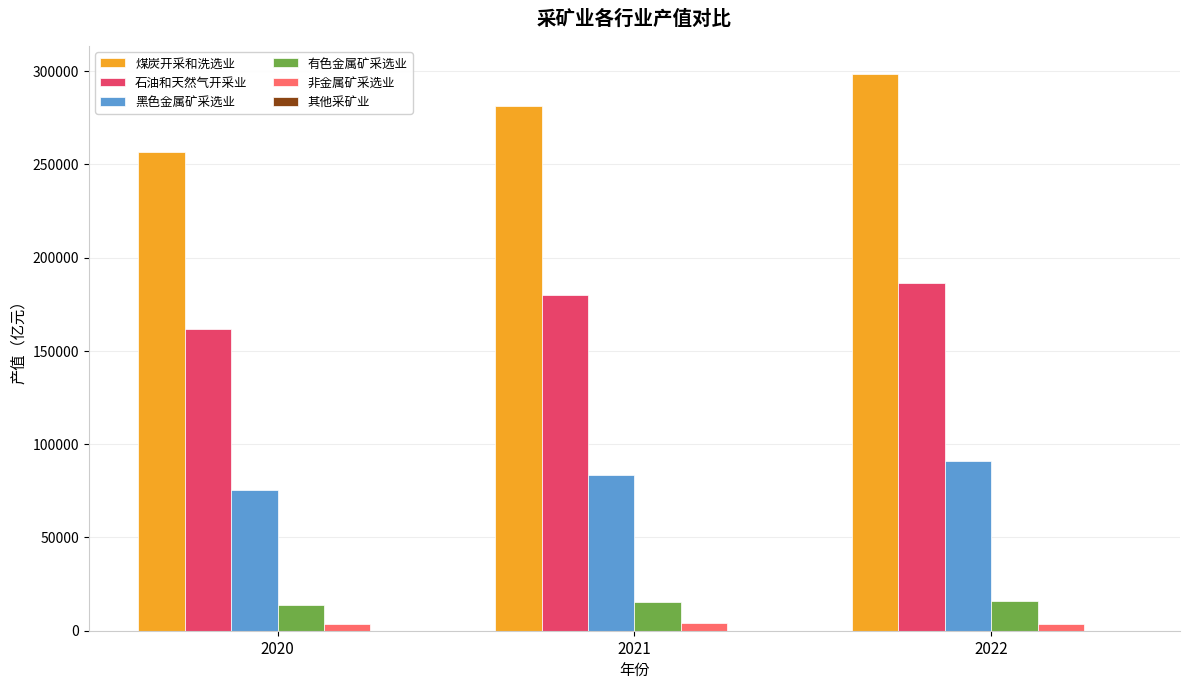

The value of 石油和天然气开采业 at 2020 is 161877.1. True or false?

True